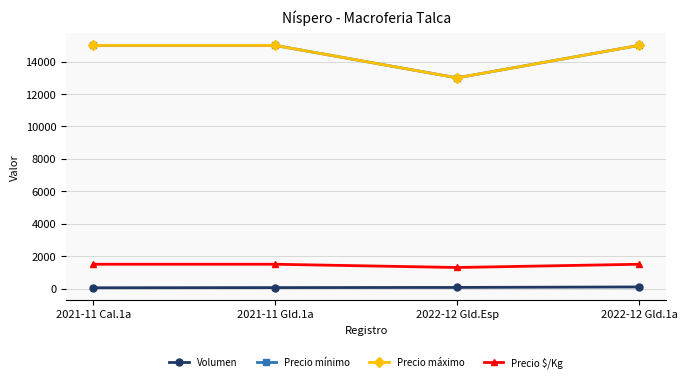

Does the chart have visible grid lines?

Yes